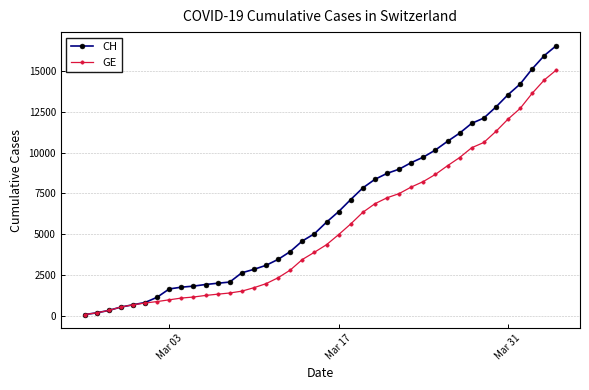

Which series has the largest range (max minus min)?

CH